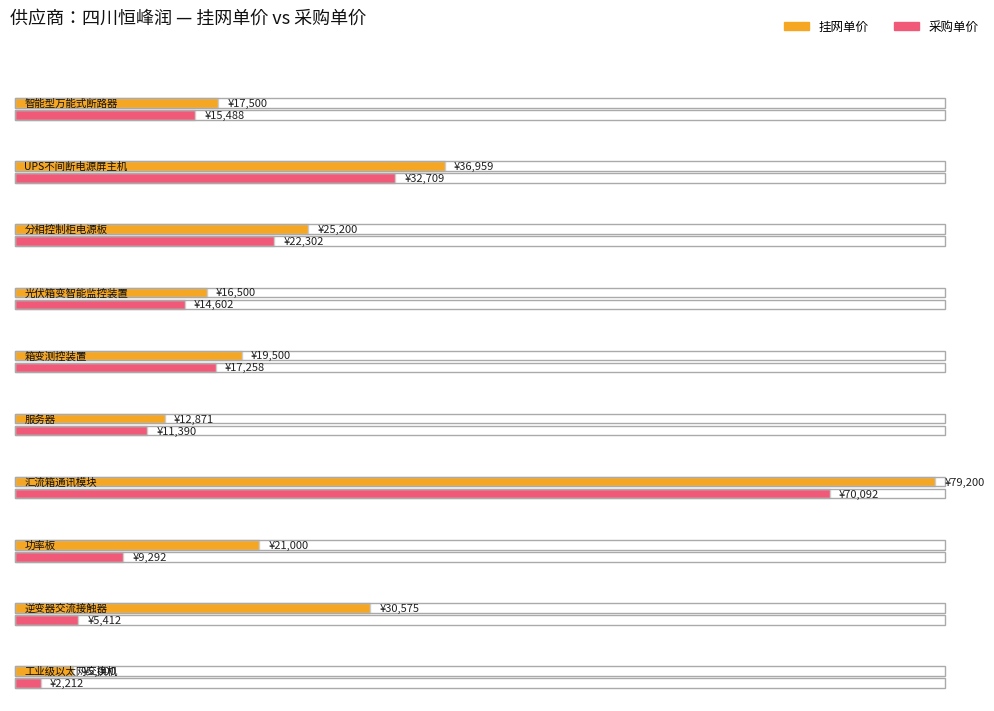

List the labels in order of 挂网单价 value, largest first.

汇流箱通讯模块, UPS不间断电源屏主机, 逆变器交流接触器, 分相控制柜电源板, 功率板, 箱变测控装置, 智能型万能式断路器, 光伏箱变智能监控装置, 服务器, 工业级以太网交换机